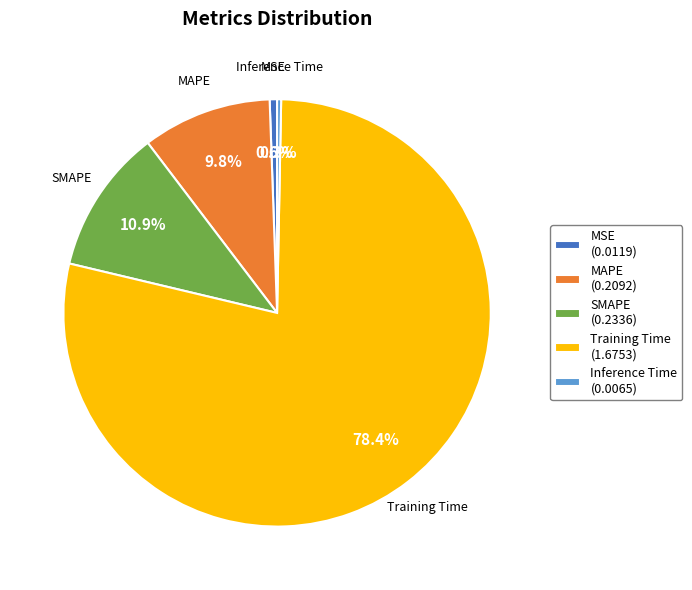

Is there a majority slice in this chart?

Yes